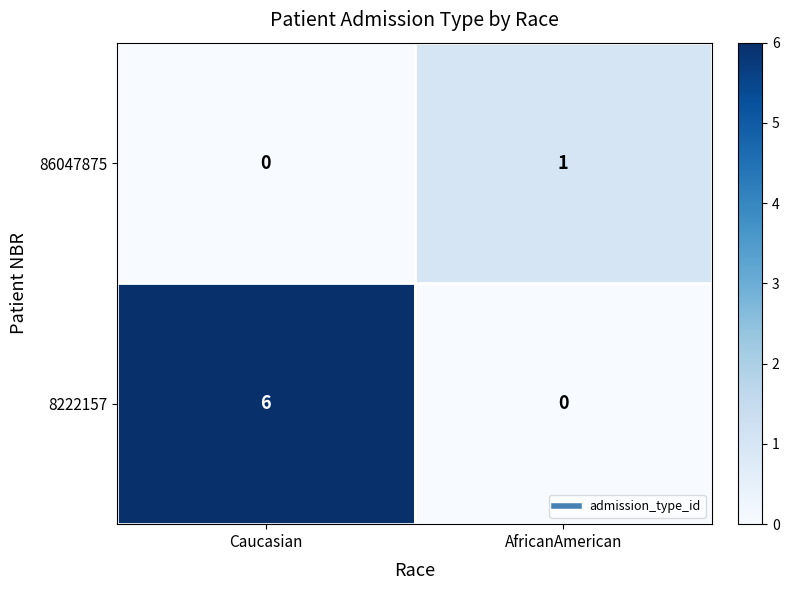

Where is 86047875 nearest to the value 0?

Caucasian